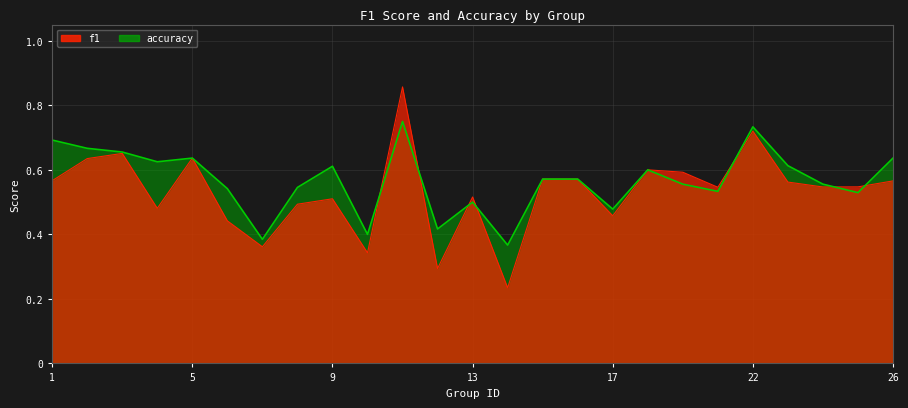

What is the sum of the f1 values at 4 and 13?

1.0